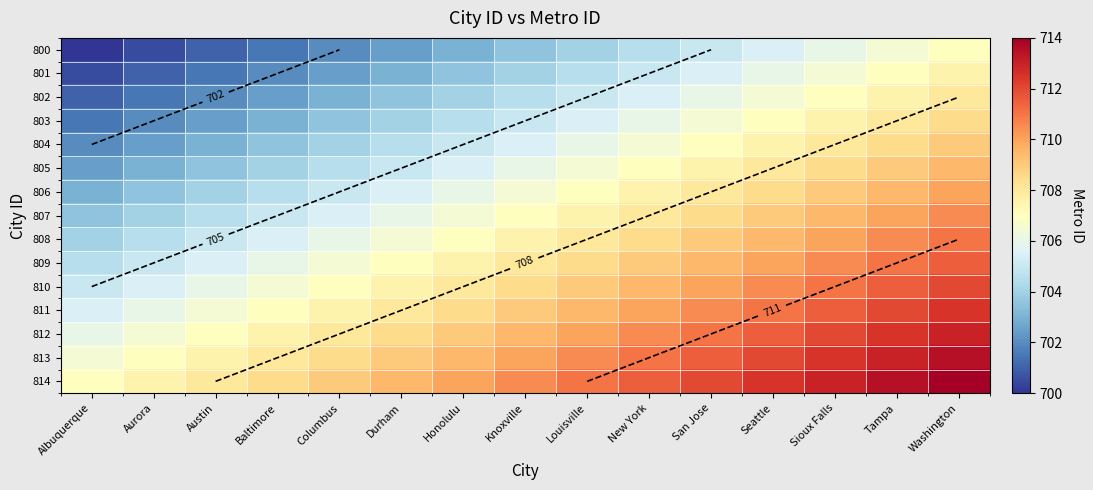

At which label does 814 reach its peak?

Washington